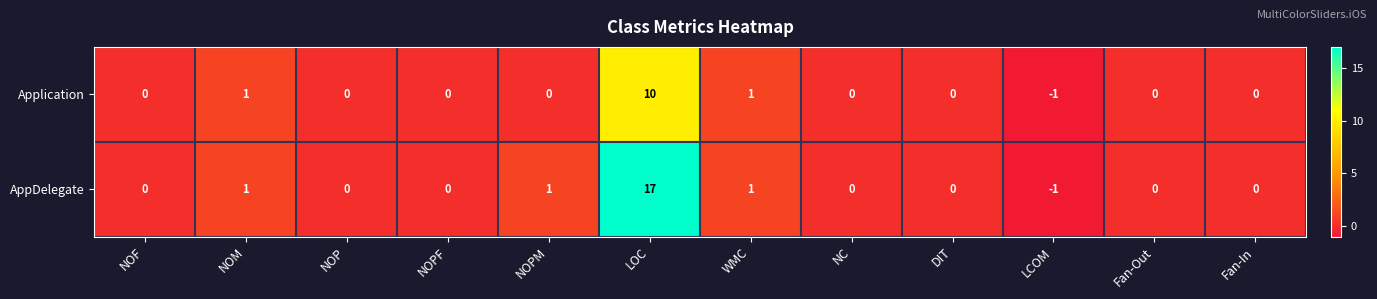

Rank the series by their average value, from highest to lowest.

AppDelegate, Application